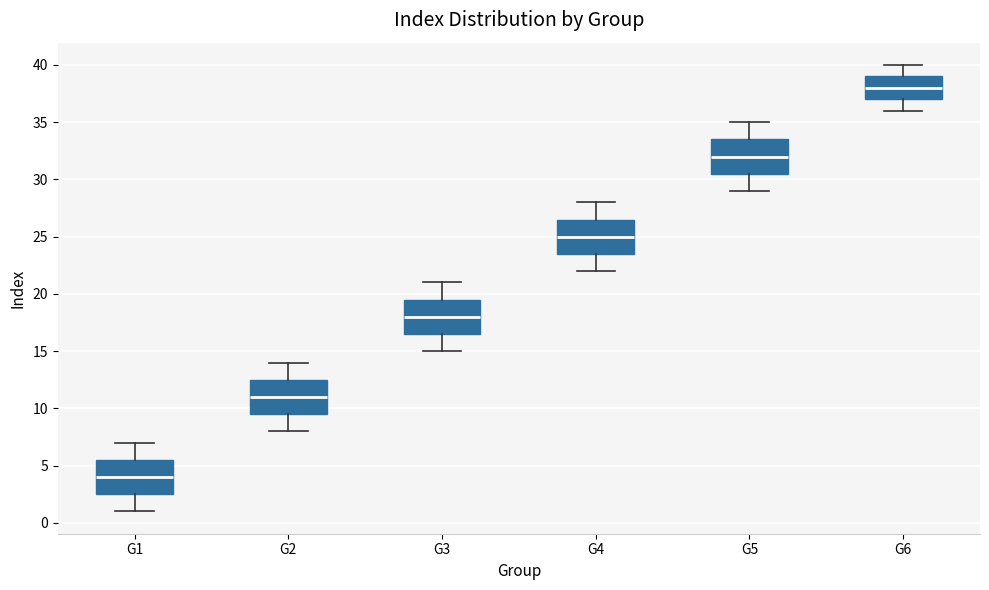

Which box has the highest median line?

G6